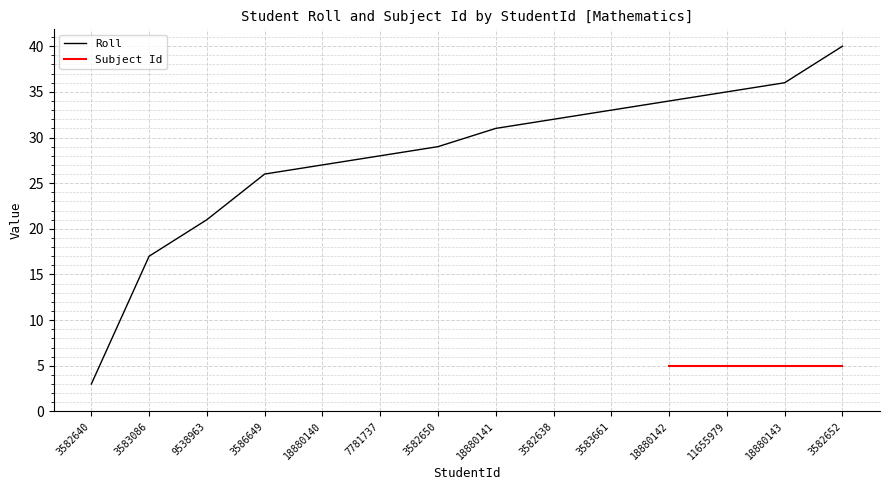

At which label is the value closest to 21?

9538963